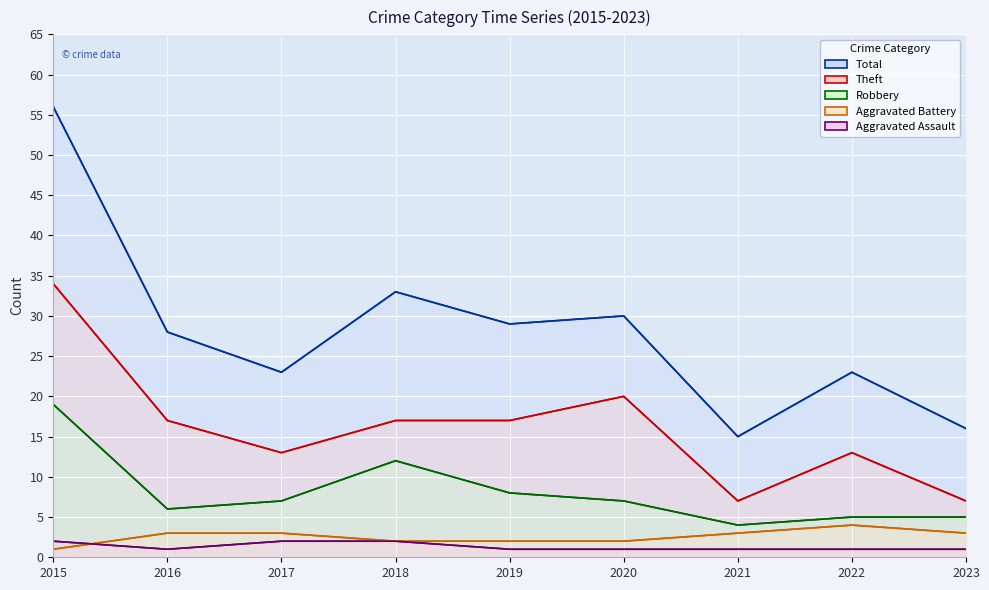

What is the value of the Robbery point at the 3rd from the left?

7